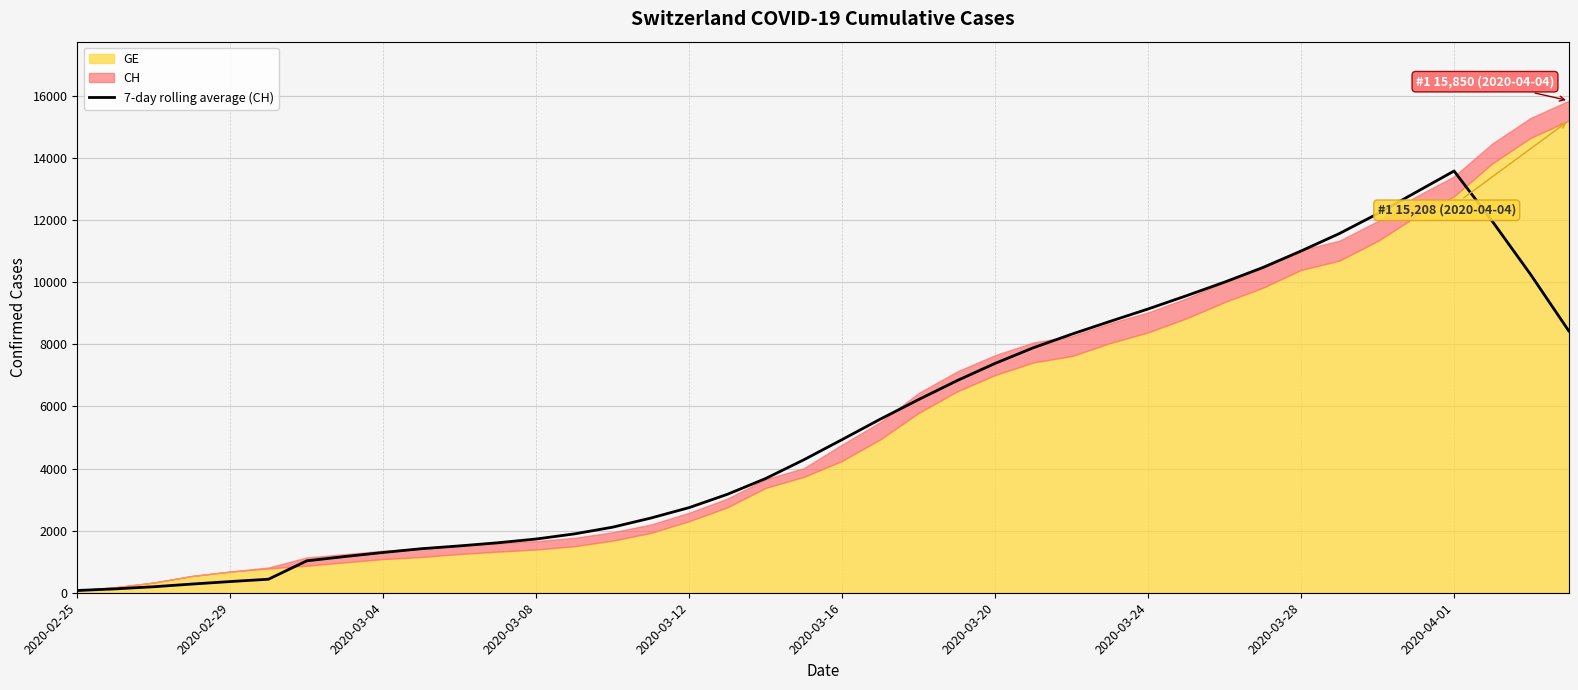

What is the sum of all values?

218574.7